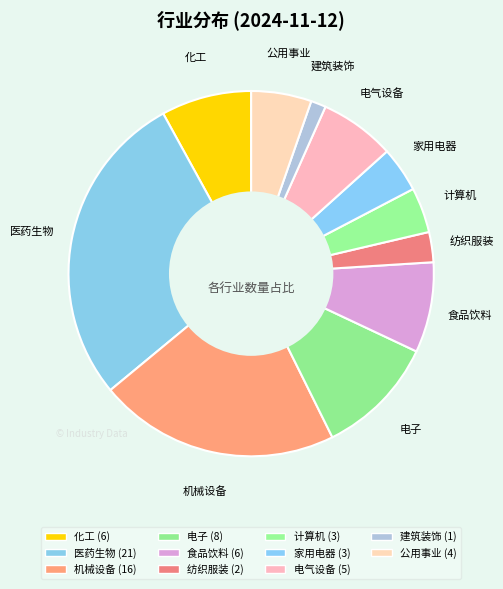

Count the number of slices in the pie.

11